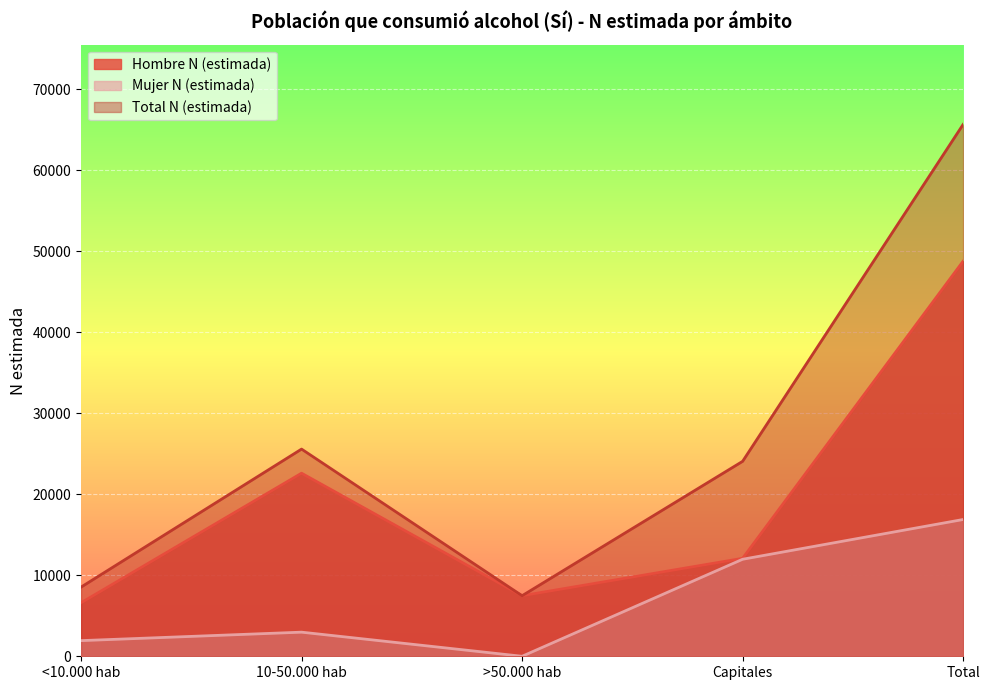

At which category is the sum across all series the highest?

Total